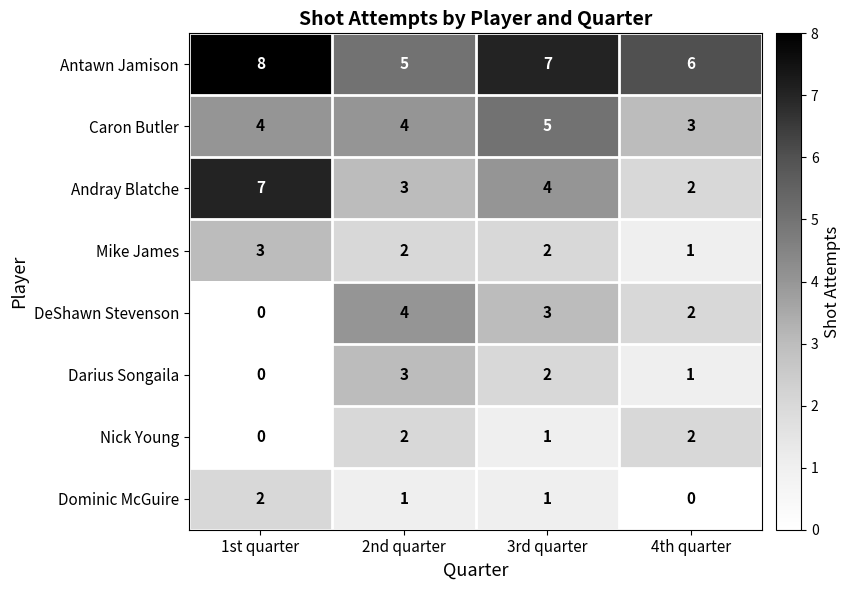

The value of Antawn Jamison at 4th quarter is 6. True or false?

True